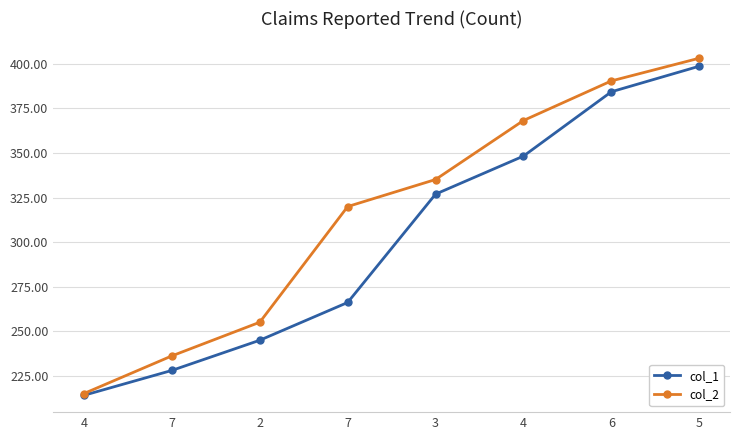

True or false: col_1 and col_2 cross at least once.

False